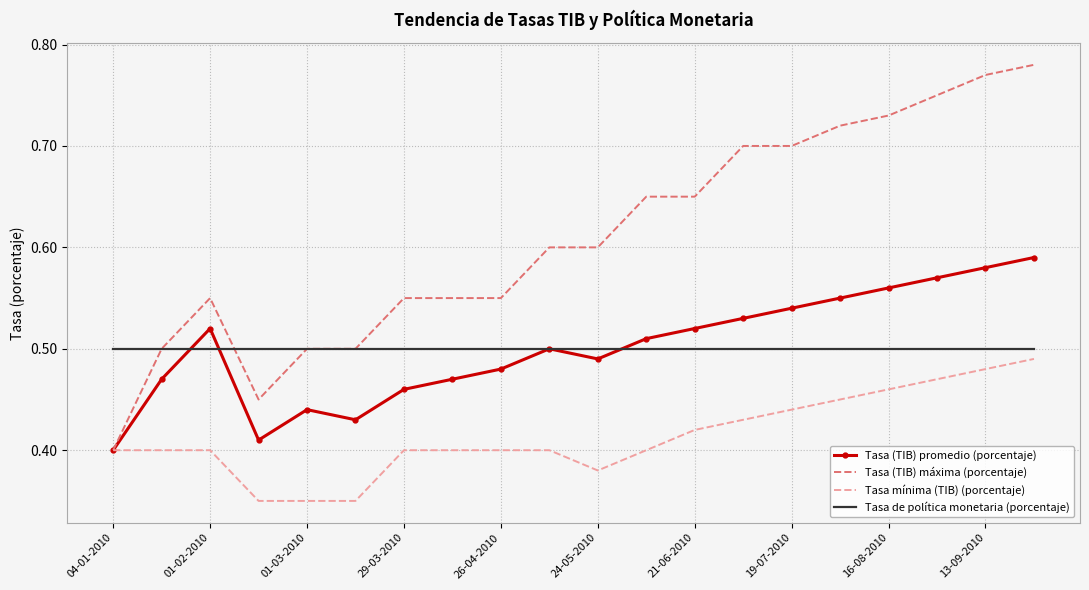

Which series has the largest total across all categories?

Tasa (TIB) máxima (porcentaje)